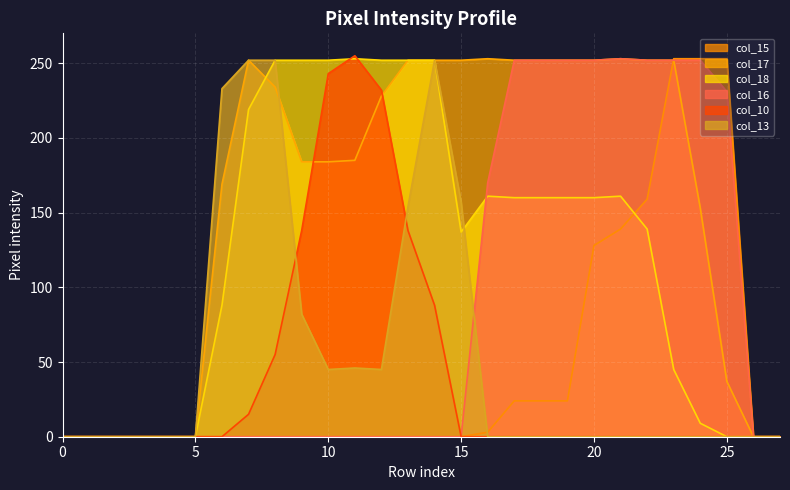

At which category does col_13 reach its first local peak?

11